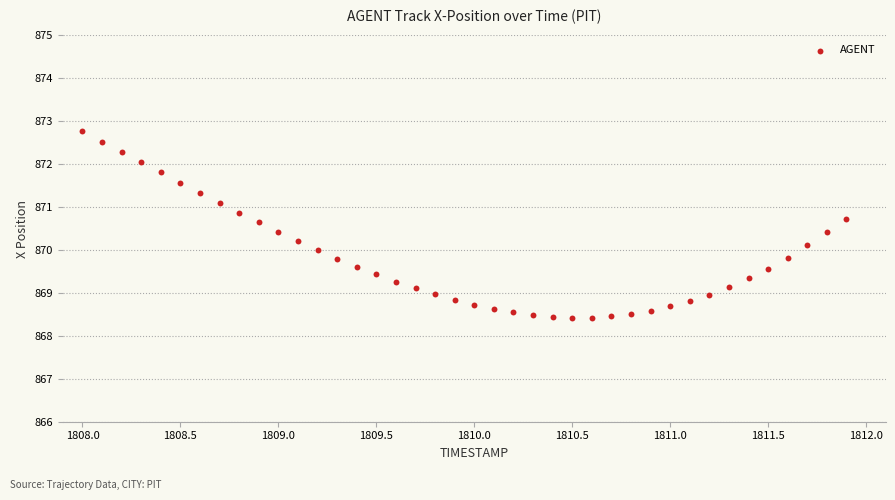

What is the range of Y values (max minus min)?

4.3